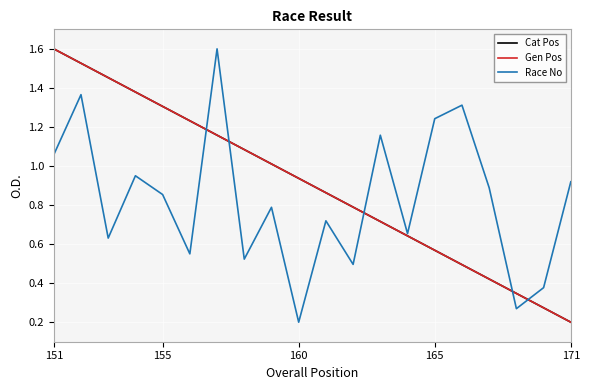

Rank the series by their maximum value, from highest to lowest.

Cat Pos, Gen Pos, Race No